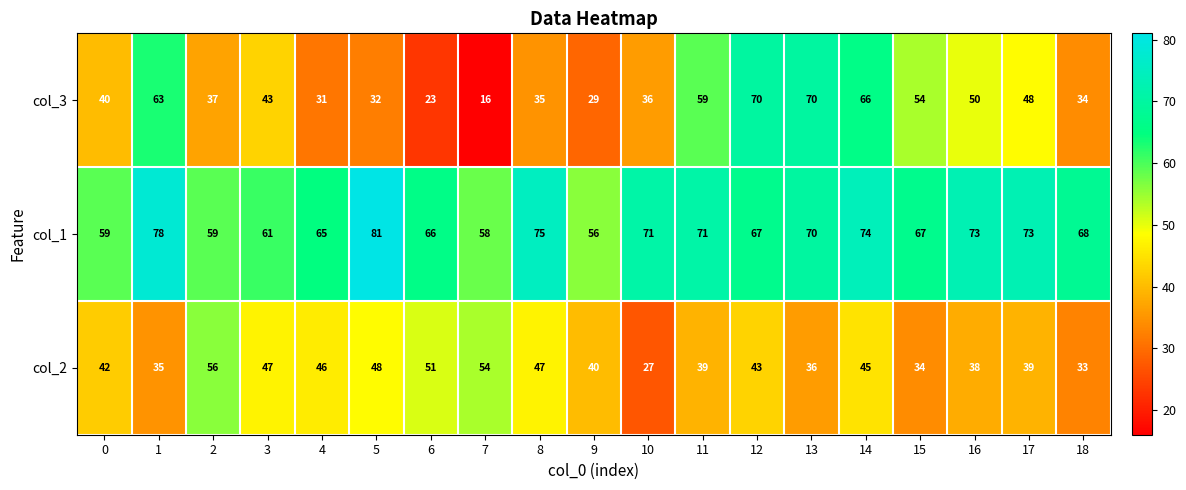

True or false: col_1 has a value of 58 at 7.

True